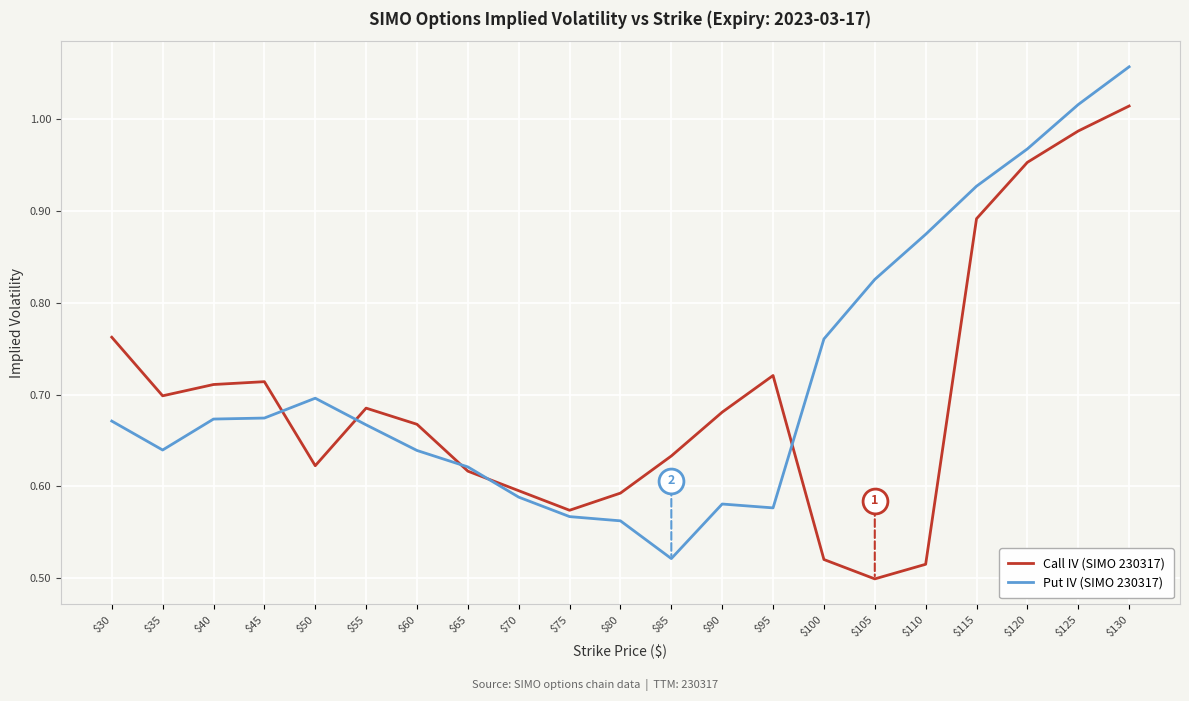

What is the total value across all series at $35?

1.3